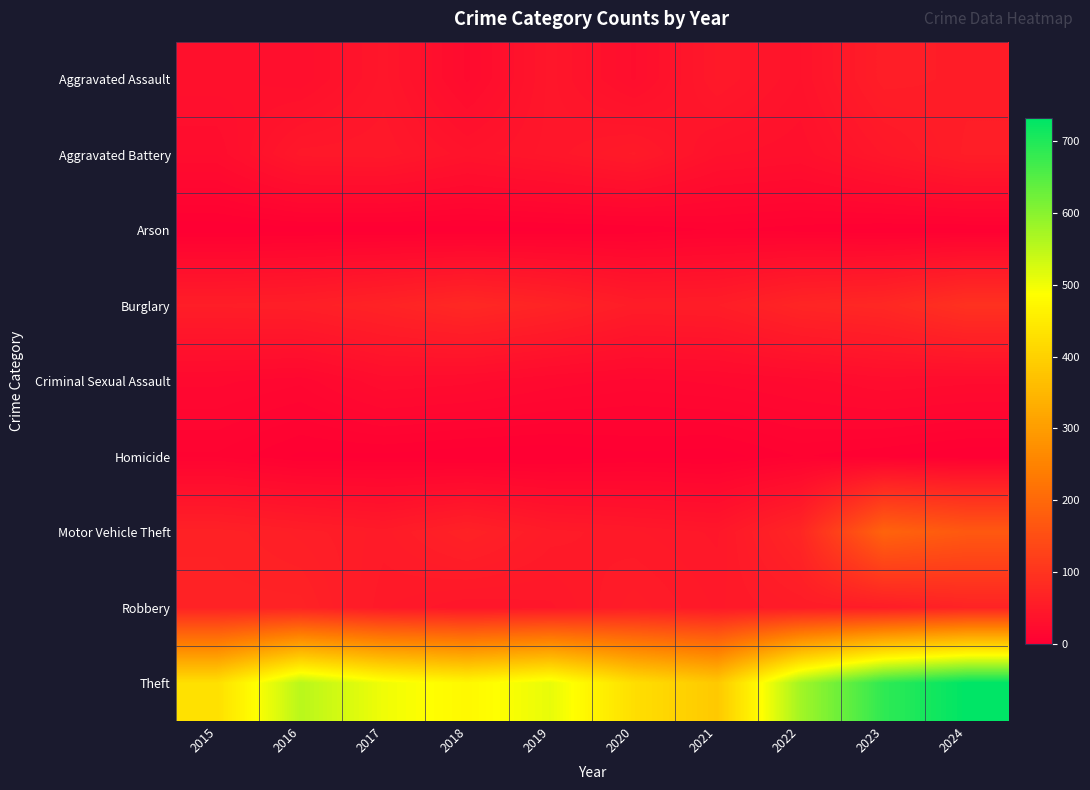

At which category is the sum across all series the highest?

2024